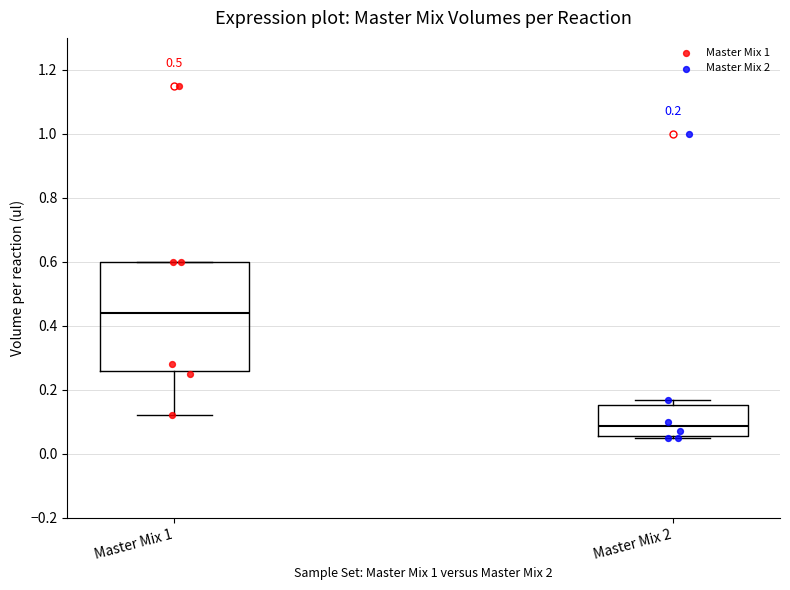

Which box is the tallest, from its lower edge to its upper edge?

Master Mix 1